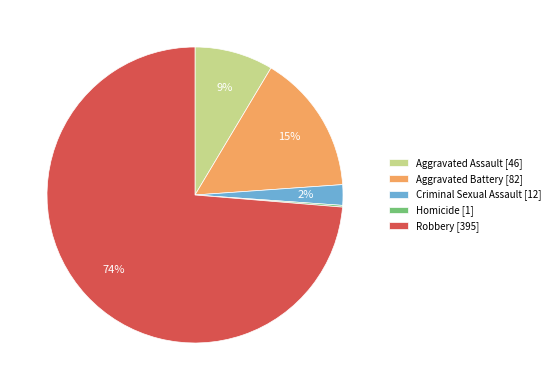

True or false: Aggravated Assault accounts for 1% of the total.

False